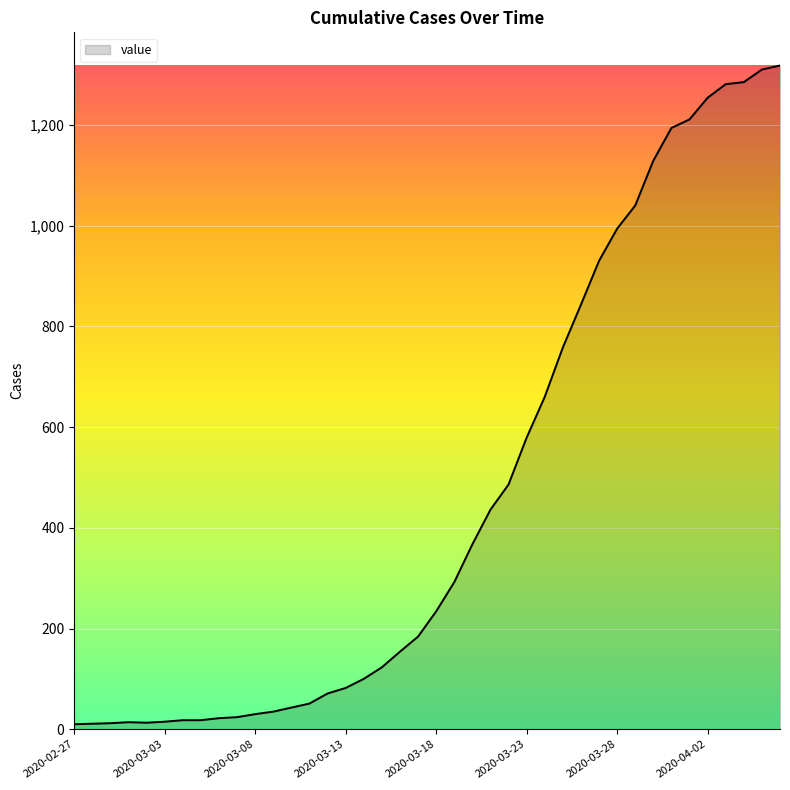

What is the difference between the maximum and minimum values?

1308